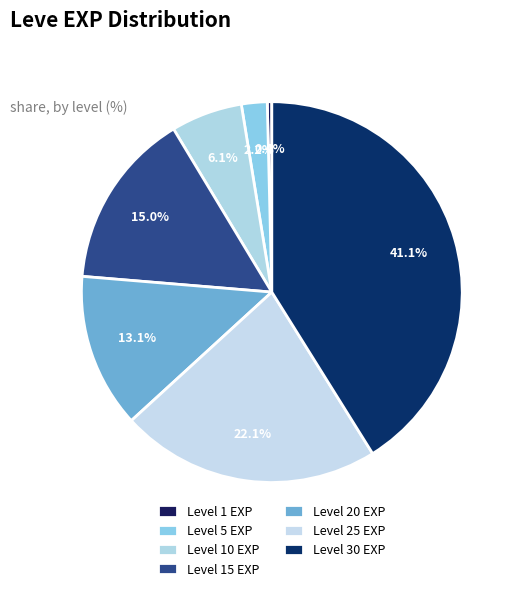

Is there any slice that represents more than half of the pie?

No